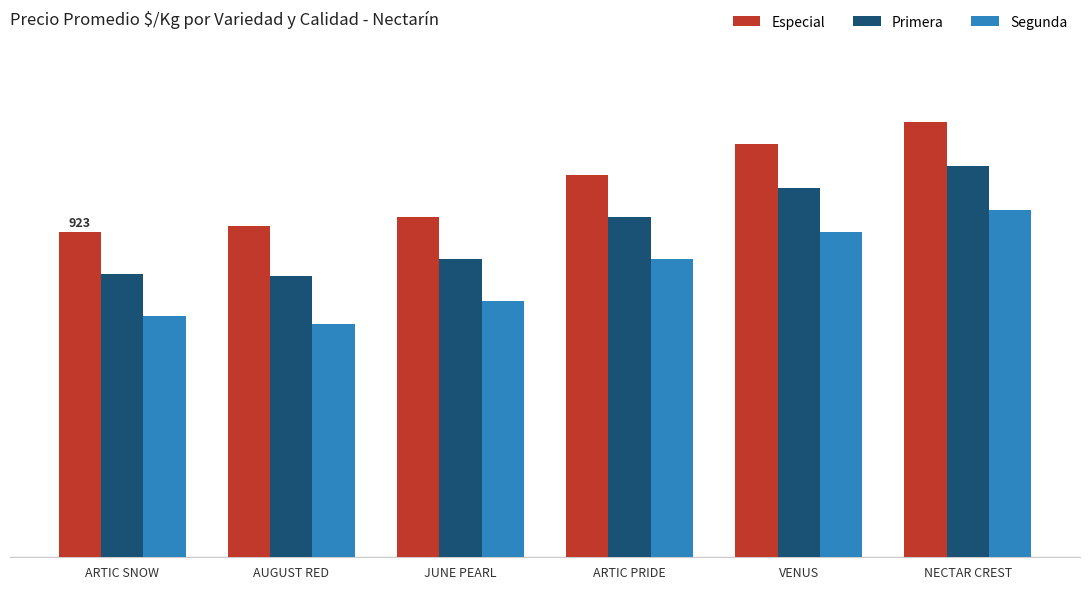

List the series in order of their overall mean, highest first.

Especial, Primera, Segunda